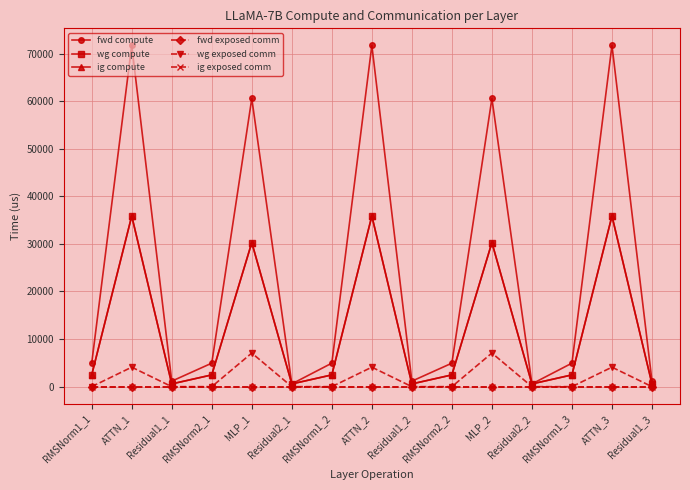

Does the chart have visible grid lines?

Yes